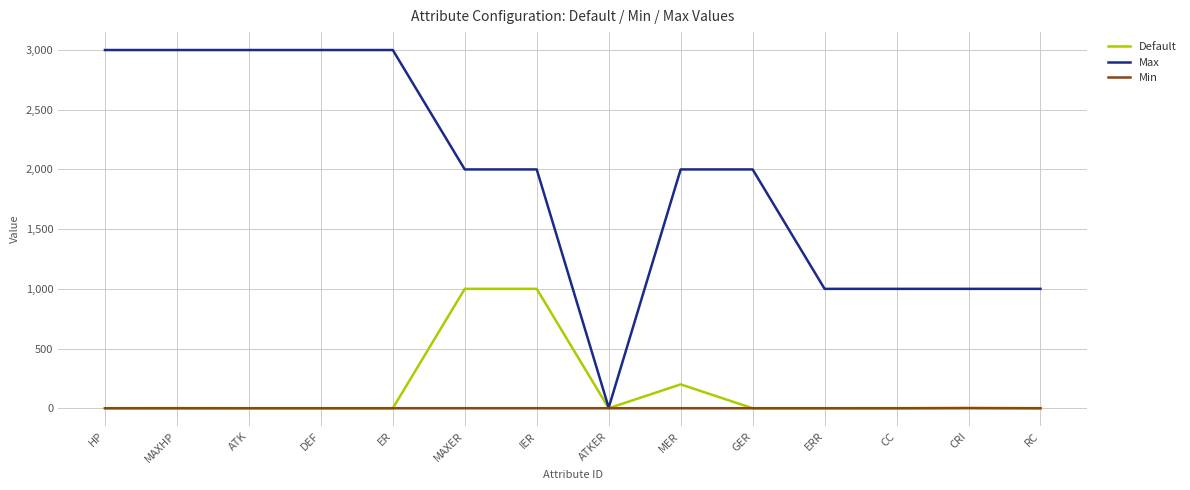

Which series has the largest total across all categories?

Max